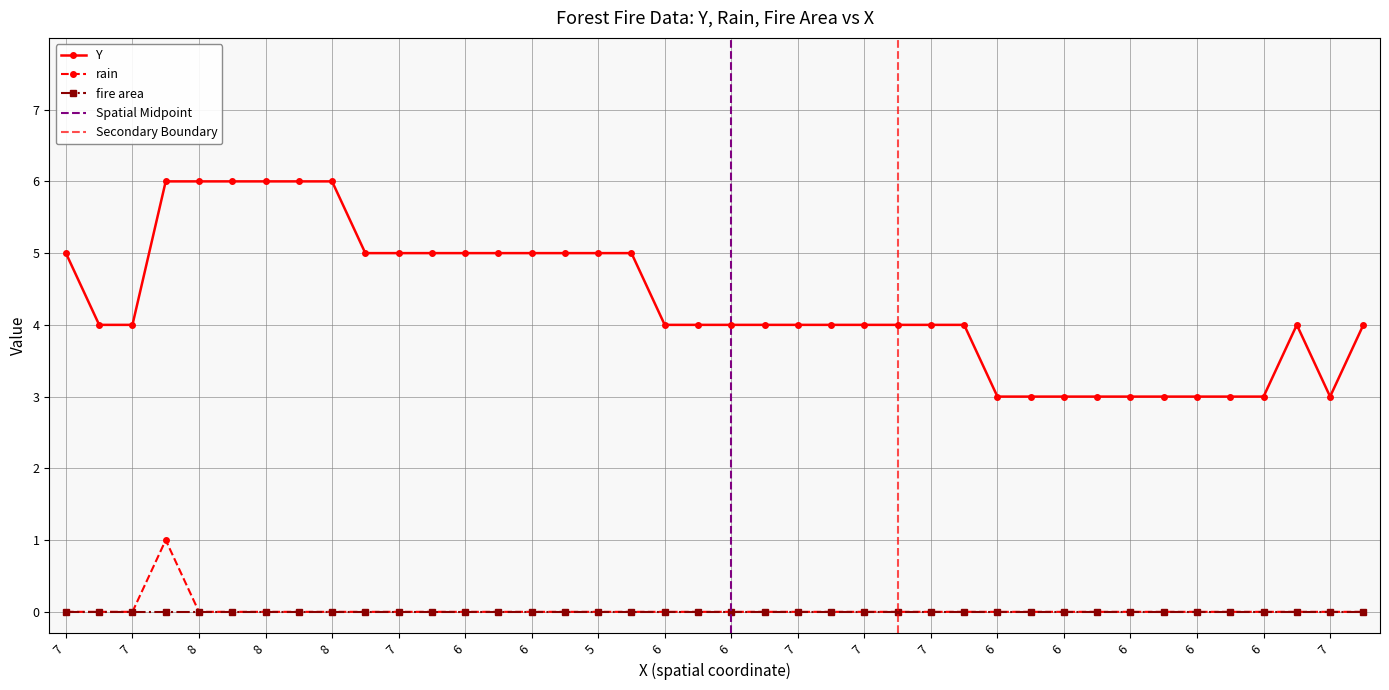

Between 7 and 8, which is larger?

8